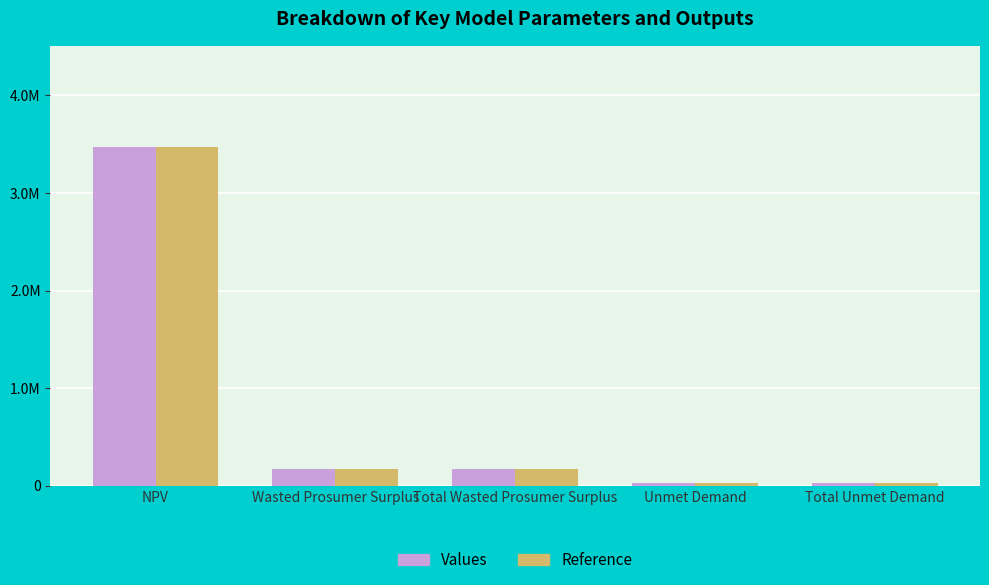

What is the sum of the Reference values at Total Unmet Demand and Unmet Demand?

47508.2